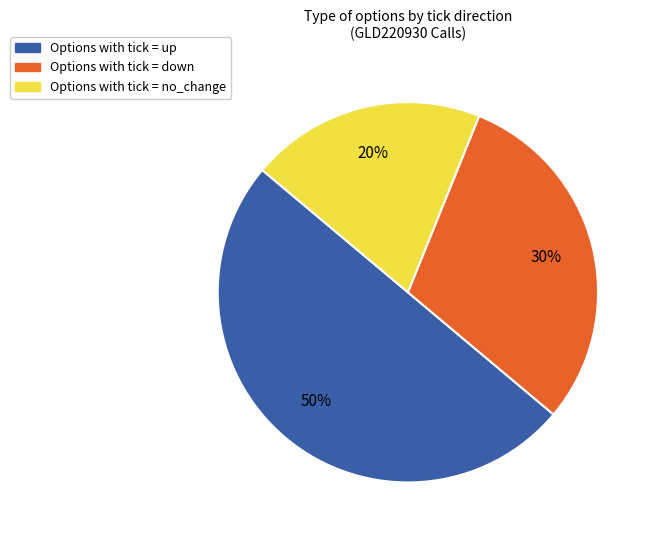

To the nearest percent, what is the difference between the largest and smallest slice percentages?

30%